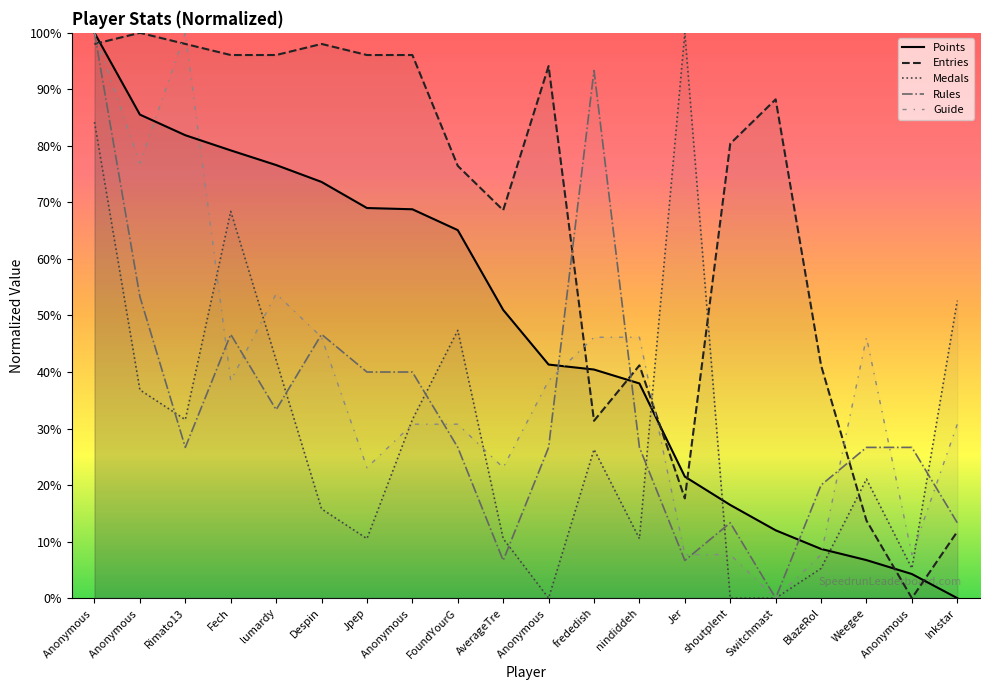

What is the sum of all Medals values?

600.0